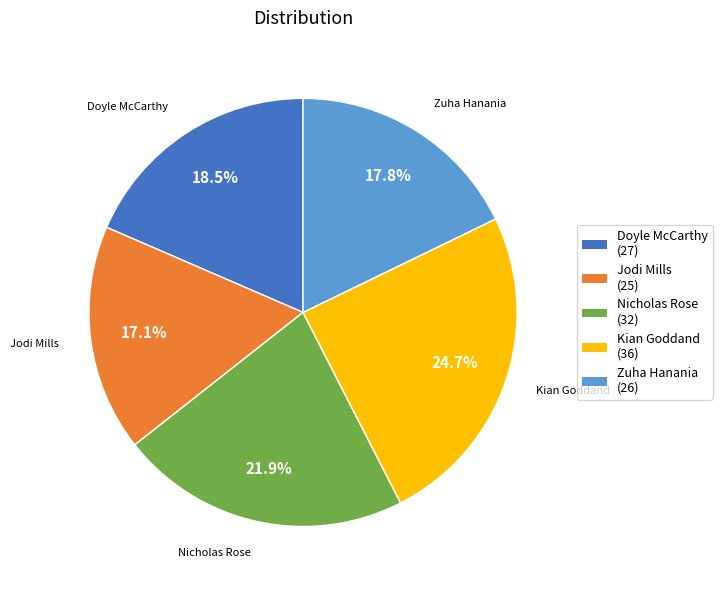

Rank the categories by value from highest to lowest.

Kian Goddand, Nicholas Rose, Doyle McCarthy, Zuha Hanania, Jodi Mills